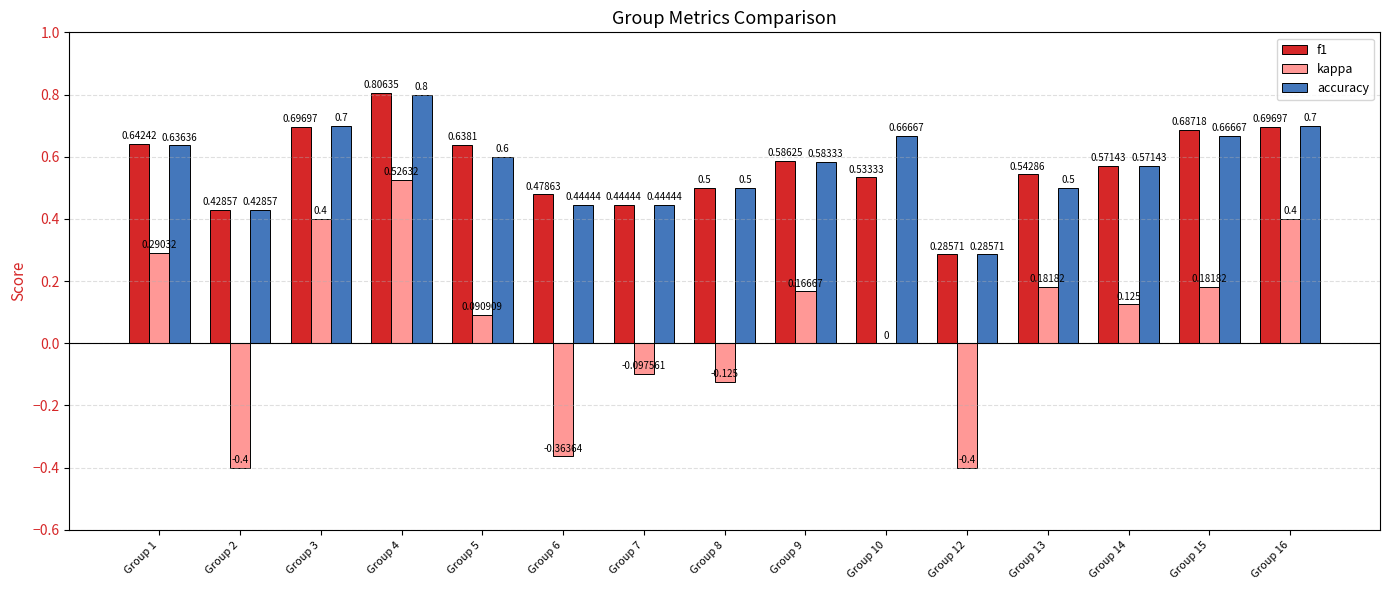

What is the approximate value of kappa at Group 8?

-0.1